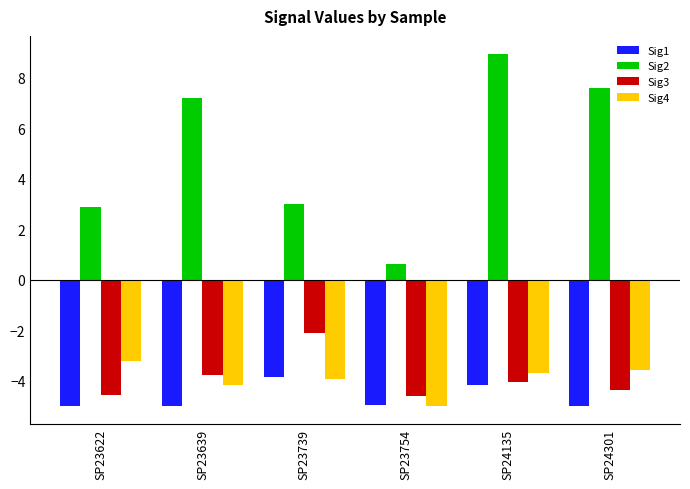

Which series changed the most between SP23639 and SP23739?

Sig2